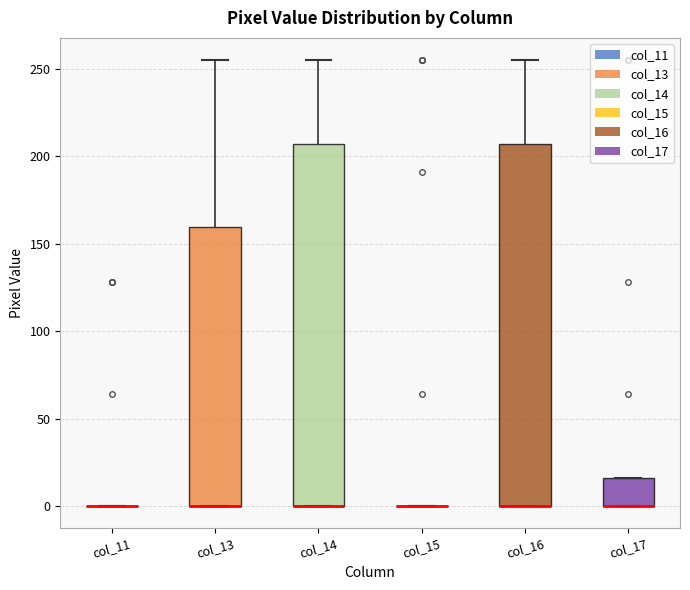

Reading left to right, transcribe this box plot: for each box, give where its median line is, the range the box spans, and where its two whiskers end, as read against the y-axis. The values are not printed on the chart, so give them approximately, as read against the axis.

col_11: box collapsed to a line at 0, whiskers 0 to 0
col_13: median 0 (drawn on the box's lower edge), box 0 to 160, whiskers 0 to 255
col_14: median 0 (drawn on the box's lower edge), box 0 to 205, whiskers 0 to 255
col_15: box collapsed to a line at 0, whiskers 0 to 0
col_16: median 0 (drawn on the box's lower edge), box 0 to 205, whiskers 0 to 255
col_17: median 0 (drawn on the box's lower edge), box 0 to 15, whiskers 0 to 15